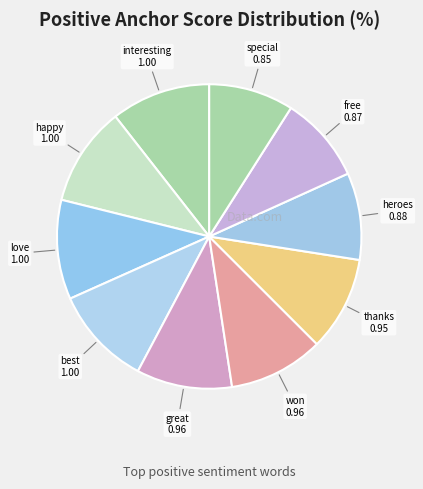

How many segments does this pie chart have?

10